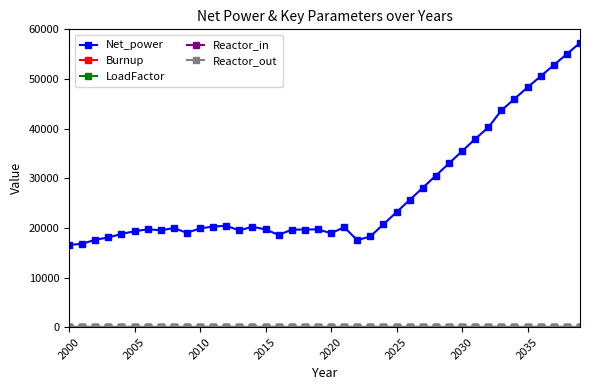

Which series has the largest range (max minus min)?

Net_power